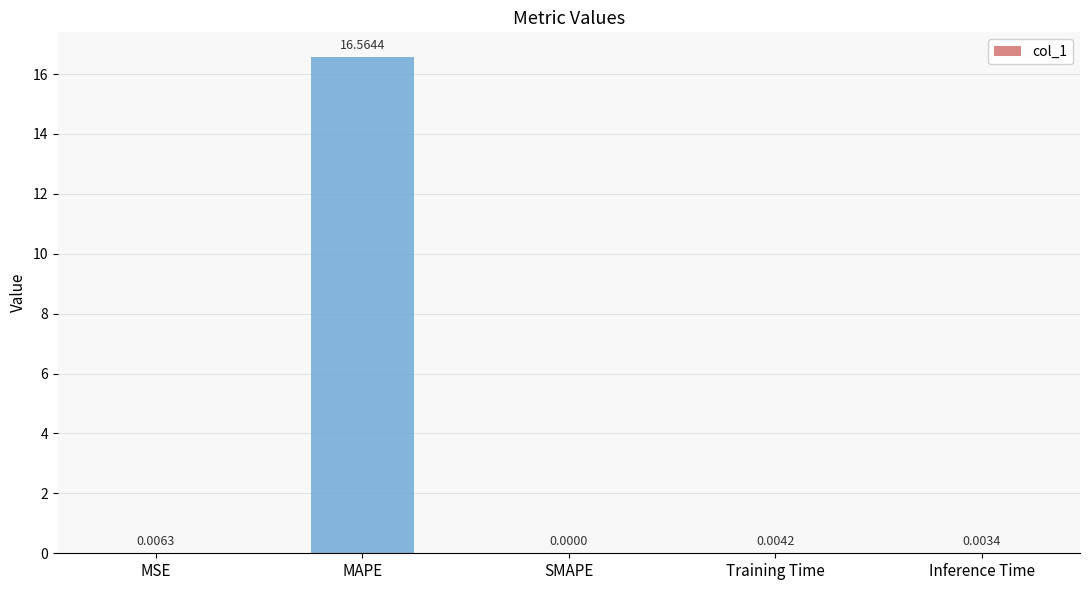

Between Inference Time and Training Time, which is larger?

Training Time